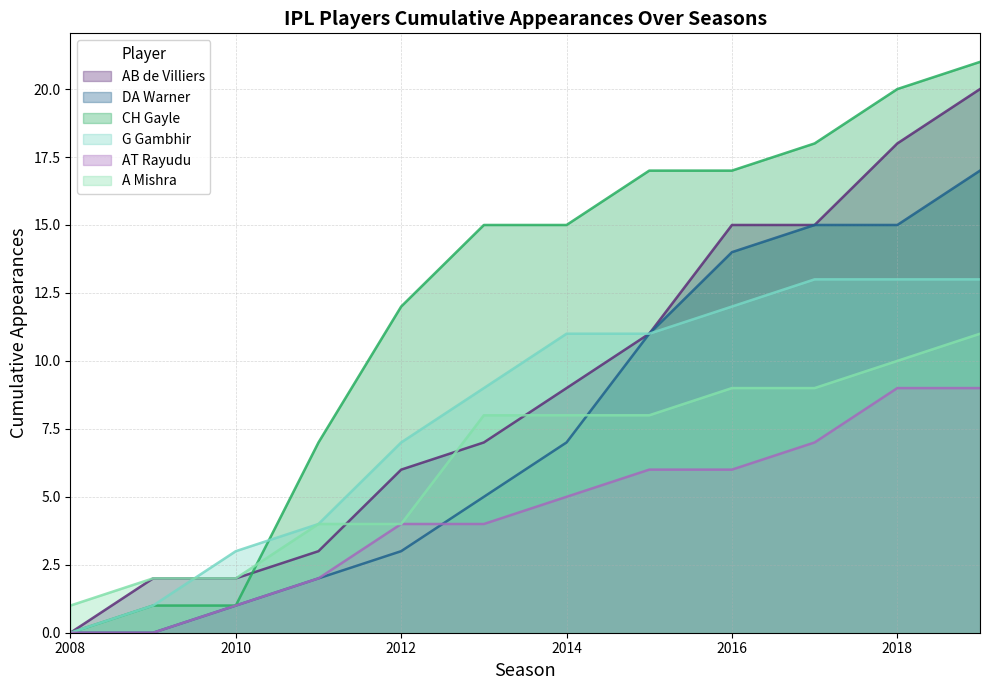

What is the difference between the maximum and second lowest values in the DA Warner series?

17